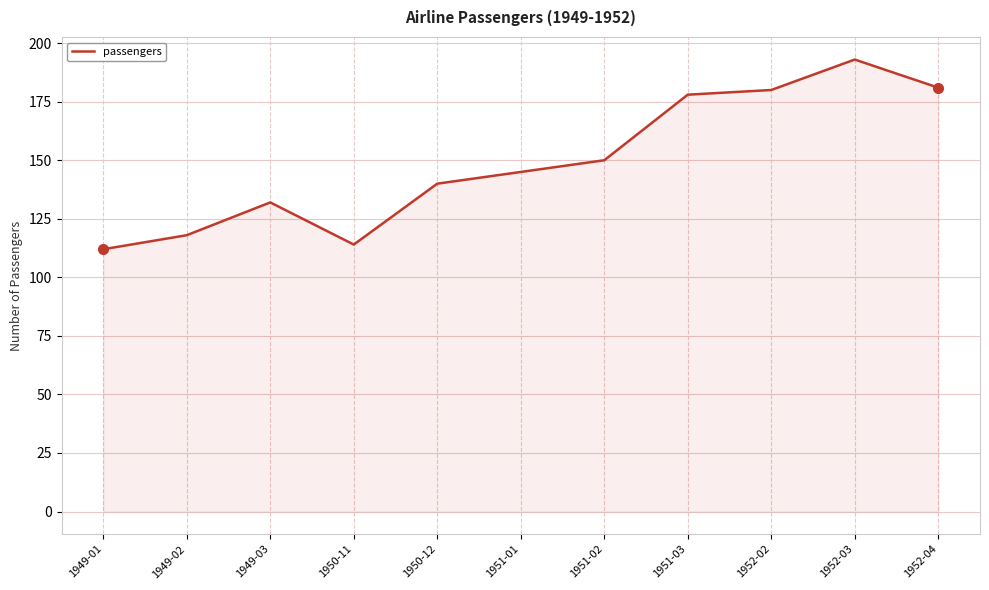

Between 1952-03 and 1951-01, which is larger?

1952-03